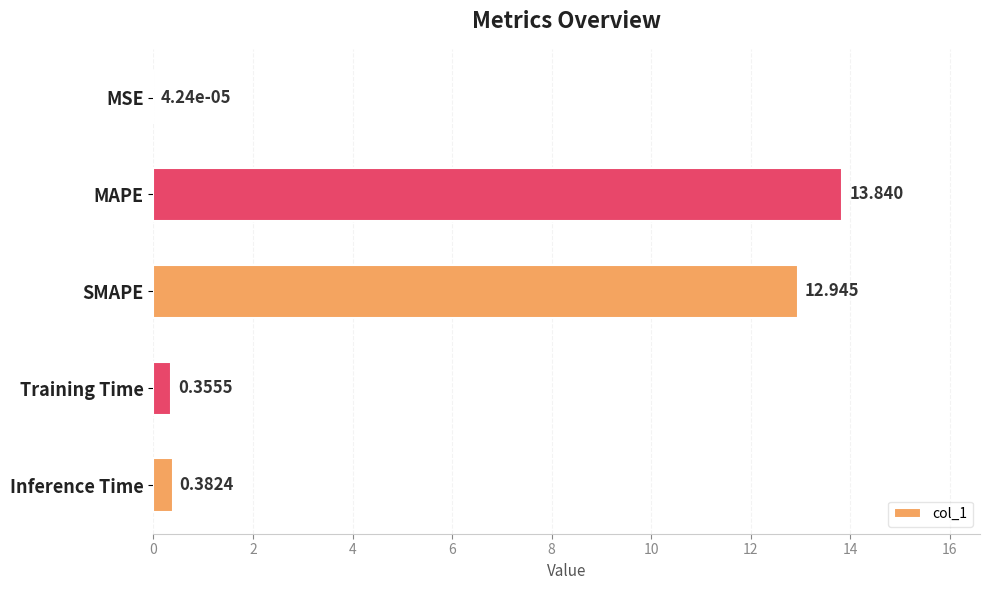

At which label is the value closest to 6?

Inference Time